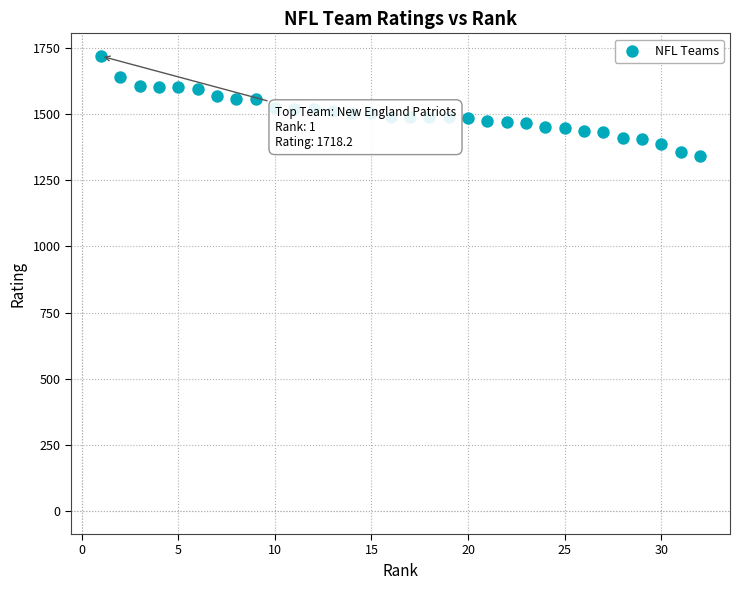

What is the range of X values (max minus min)?

31.0